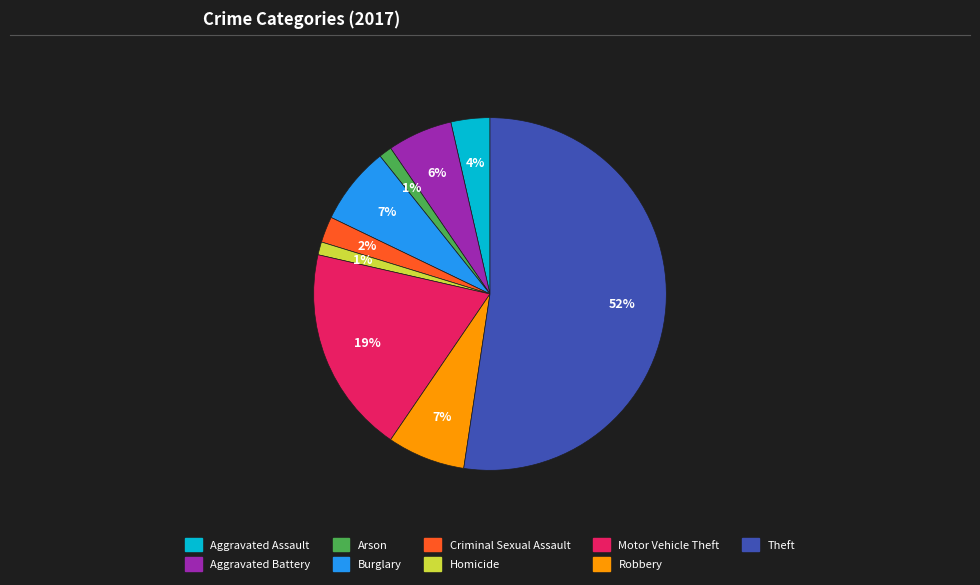

Which slice represents more than half of the pie?

Theft